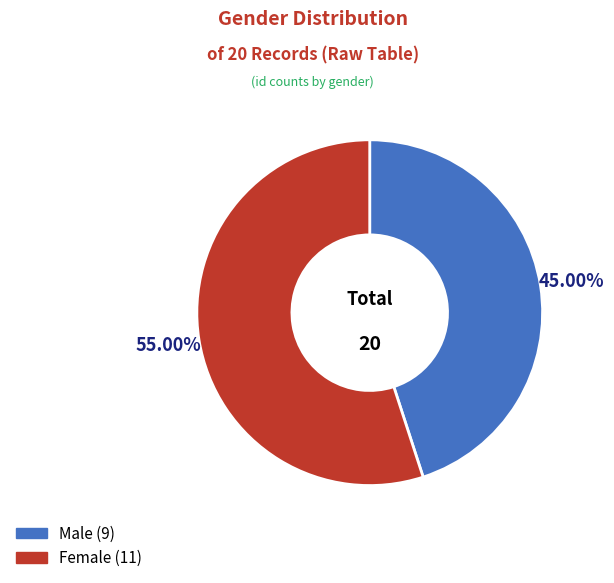

True or false: Male accounts for 31% of the total.

False